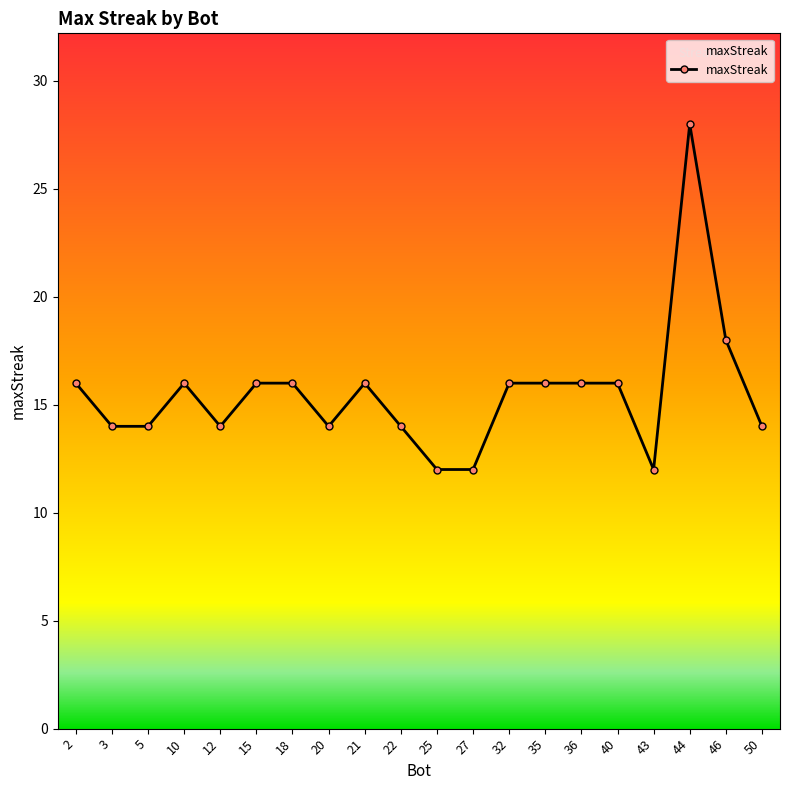

What is the difference between the maximum and minimum values?

16